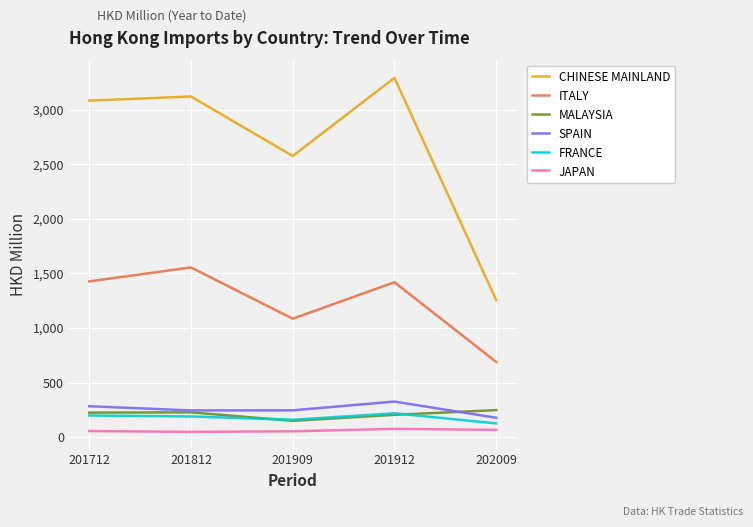

How many lines are shown in the chart?

6